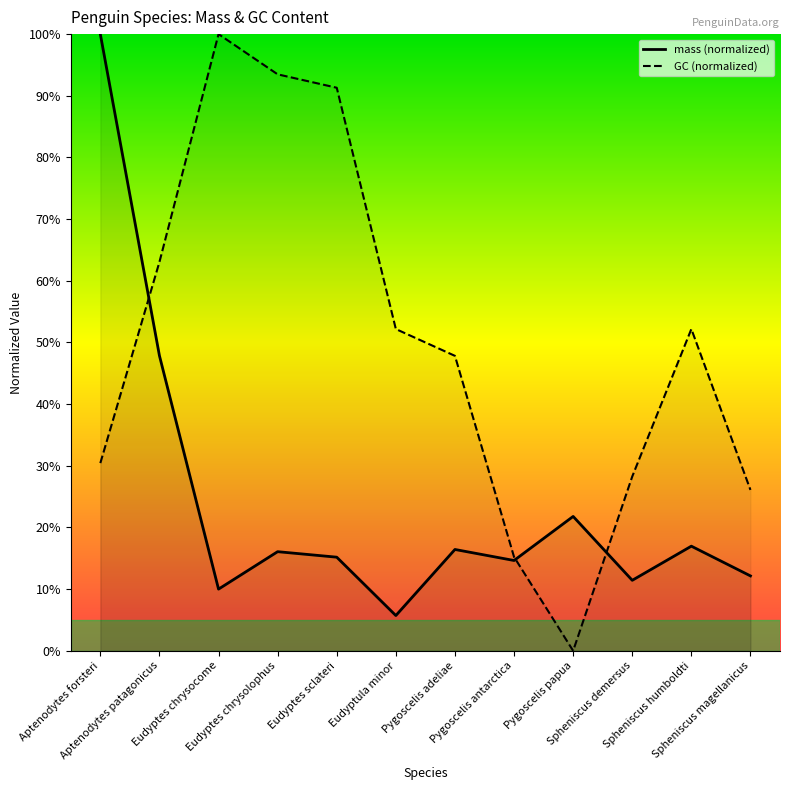

List the labels in order of mass value, largest first.

Aptenodytes forsteri, Aptenodytes patagonicus, Pygoscelis papua, Spheniscus humboldti, Pygoscelis adeliae, Eudyptes chrysolophus, Eudyptes sclateri, Pygoscelis antarctica, Spheniscus magellanicus, Spheniscus demersus, Eudyptes chrysocome, Eudyptula minor